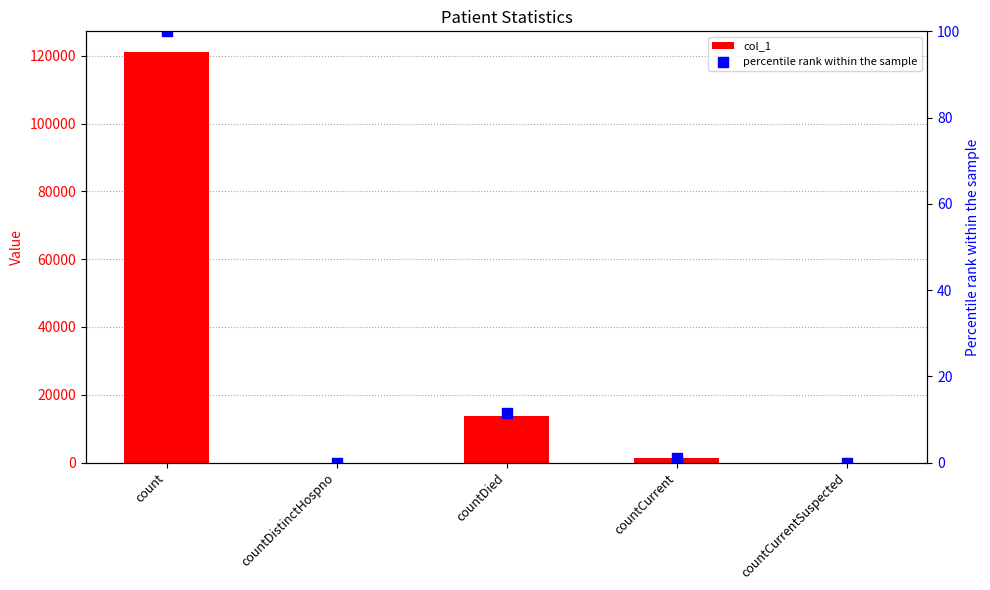

Which series contains the lowest Y value?

col_1